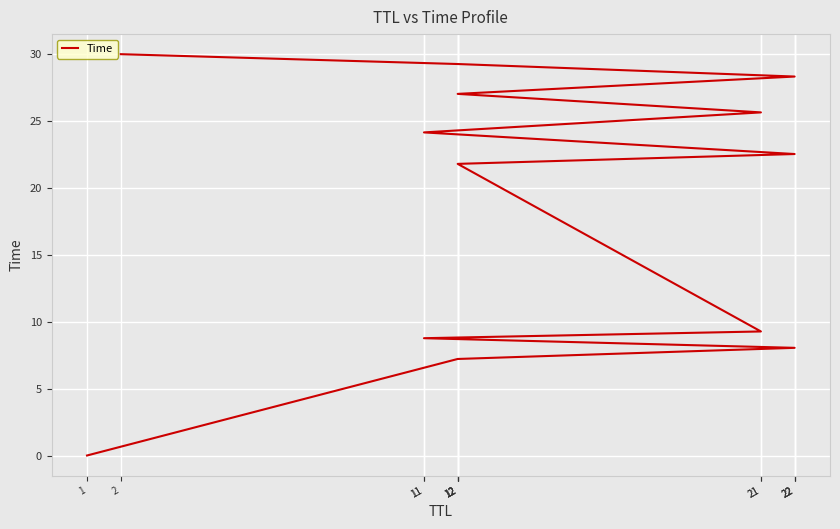

The chart shows a value of 31.9 at 22. True or false?

False